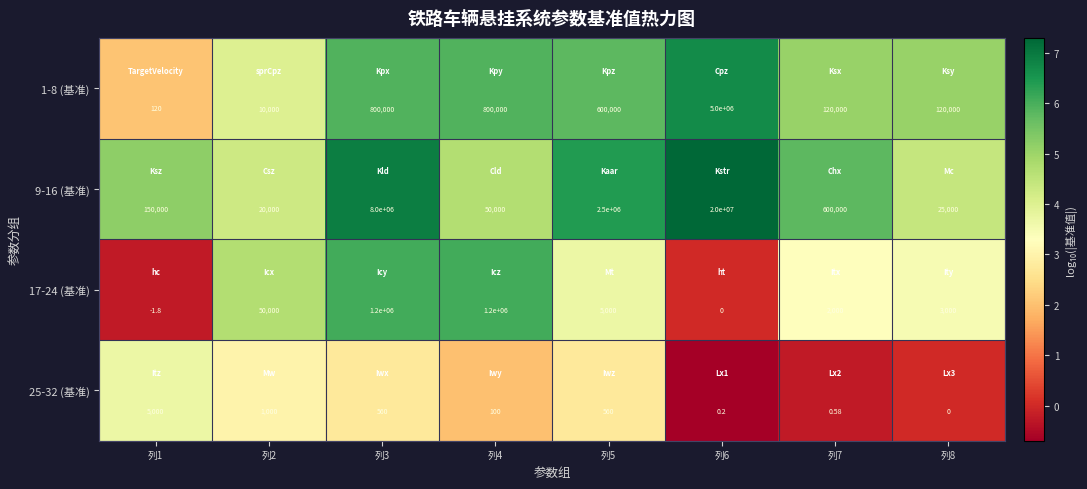

Count the number of data series in this chart.

4